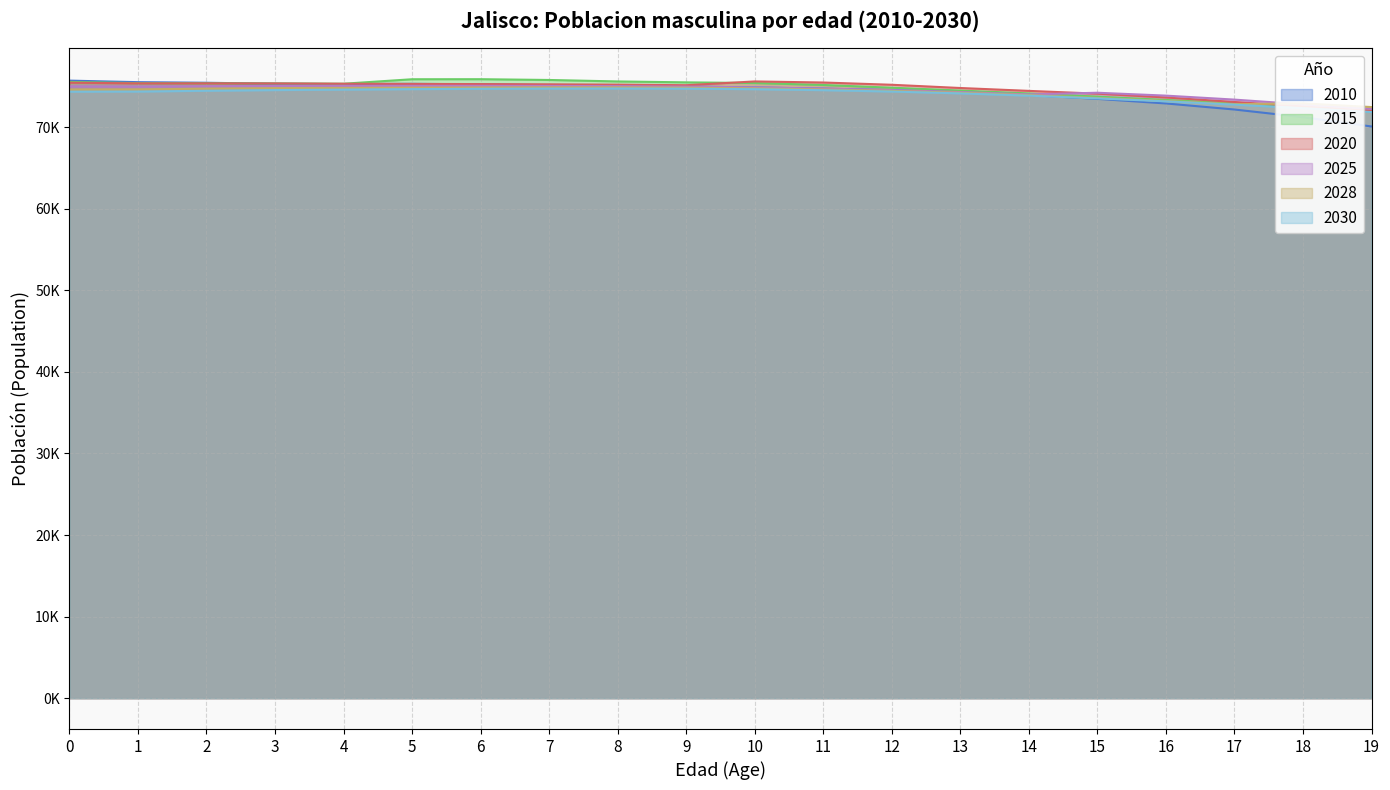

At which category does 2030 reach its first local peak?

8